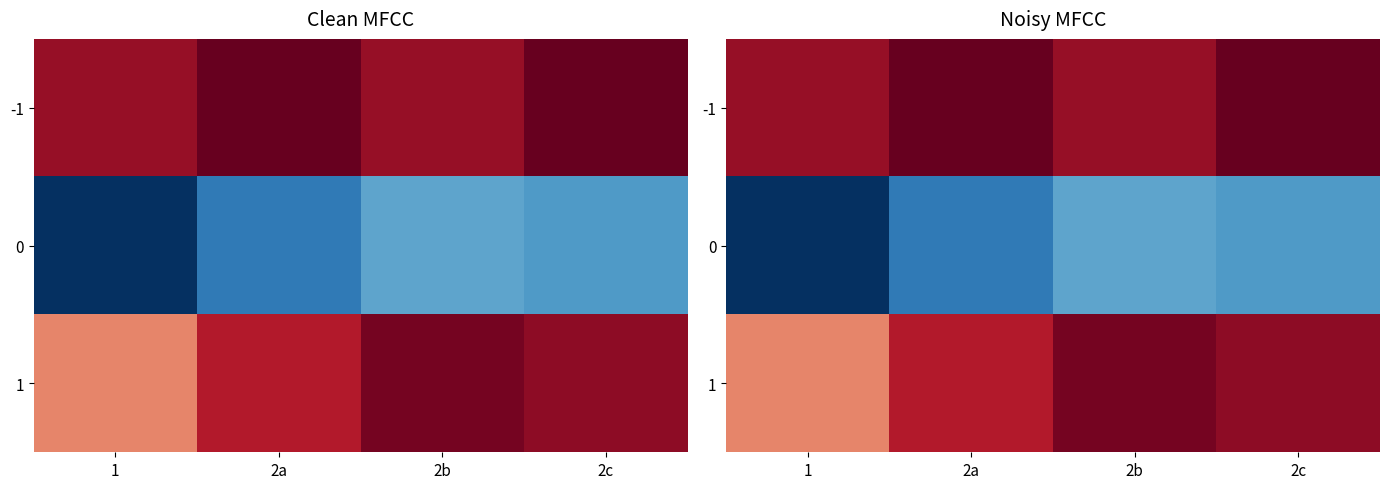

What is the minimum value for -1?

0.8